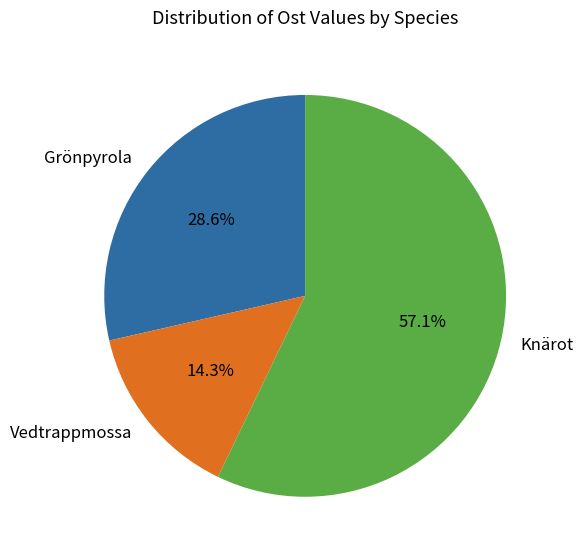

Is there a majority slice in this chart?

Yes